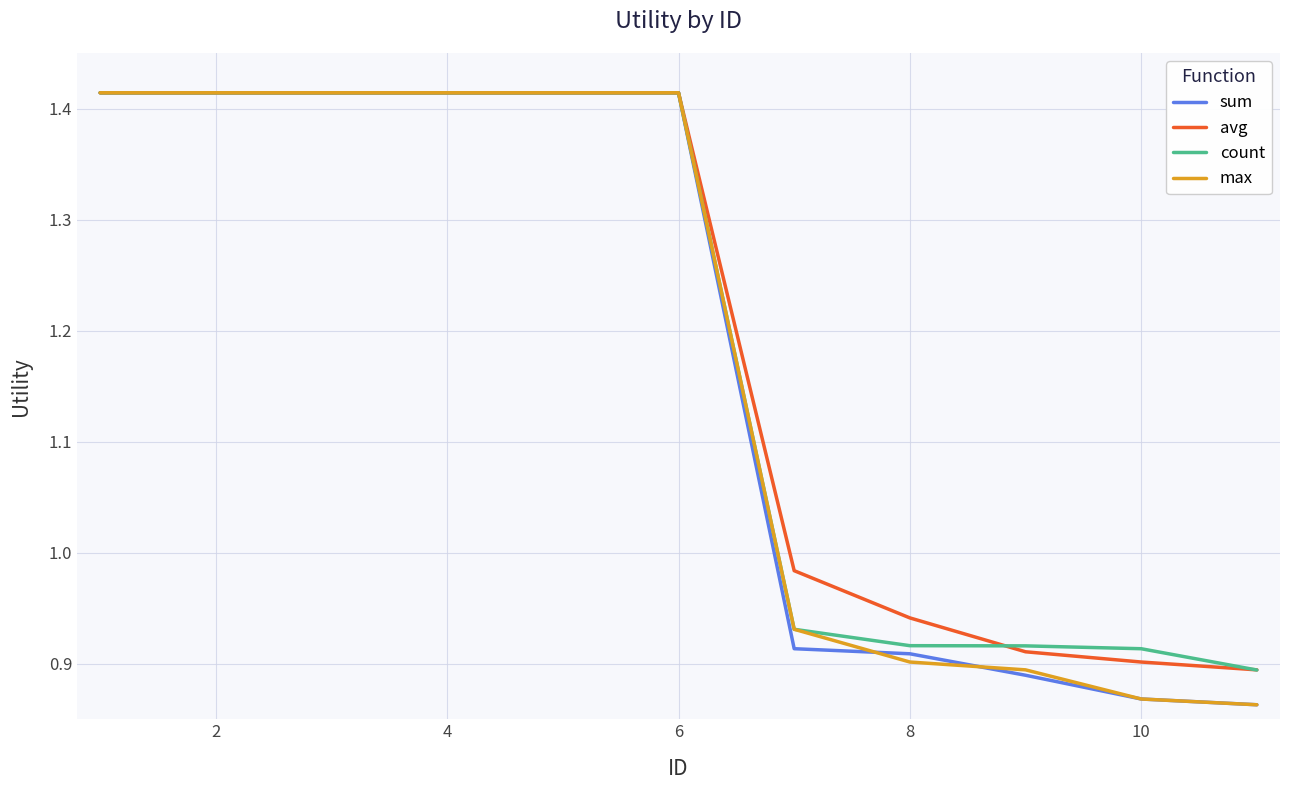

Does the chart display data point markers on the line(s)?

No